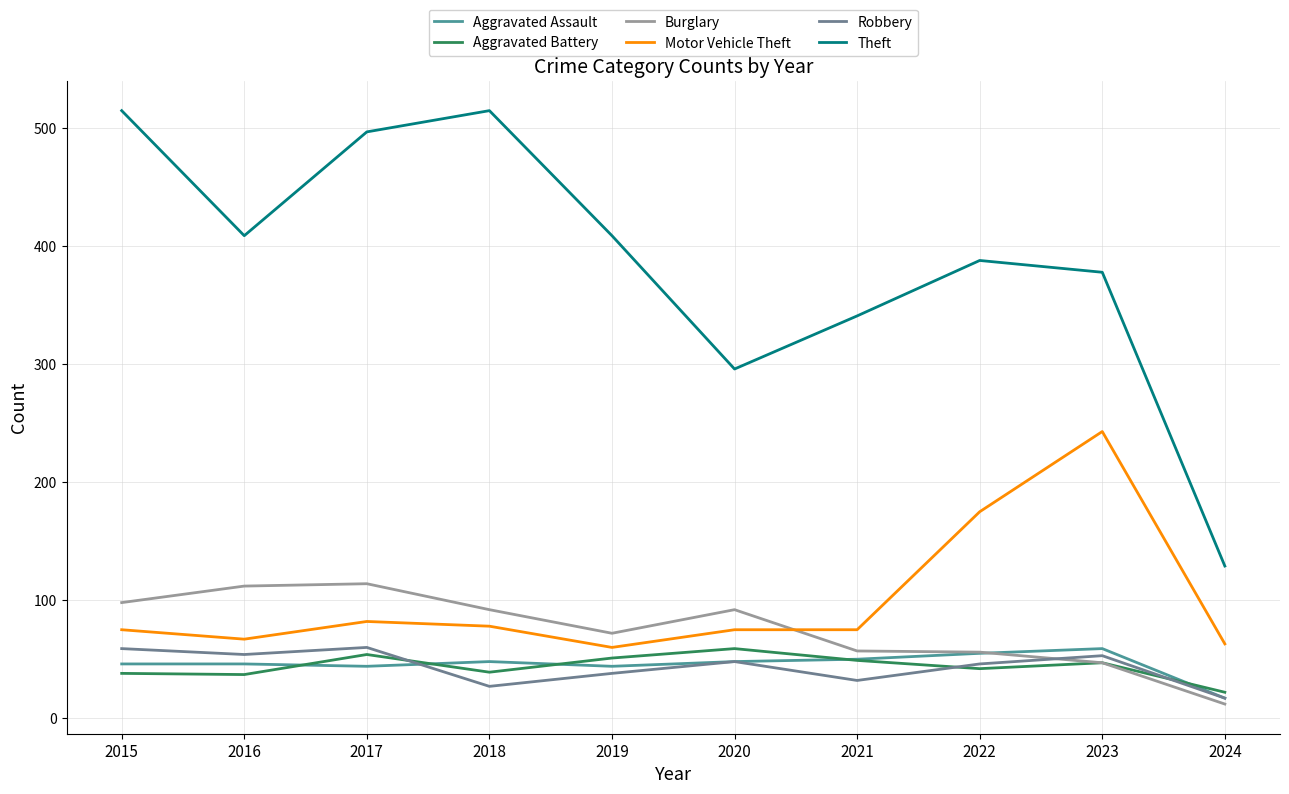

Is it true that Theft equals 409 at 2019?

True